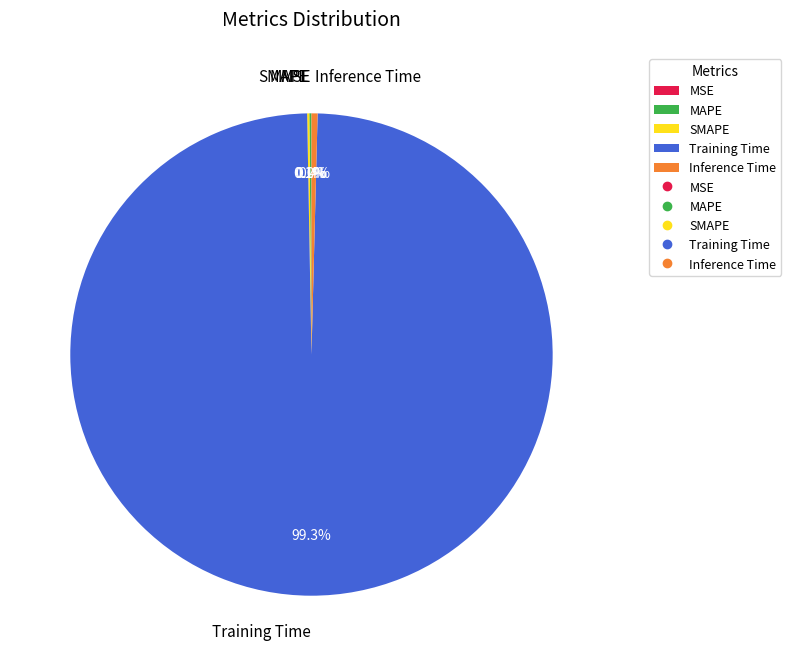

What is the largest slice in the pie chart?

Training Time